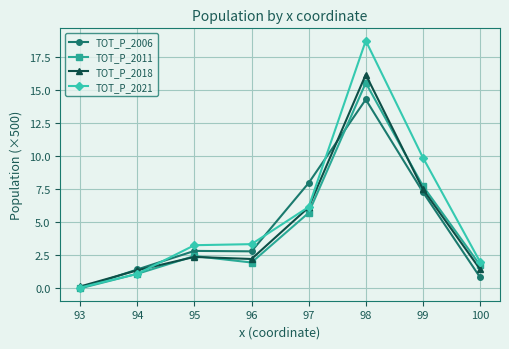

What is the difference between the TOT_P_2018 values at 94 and 96?

0.9